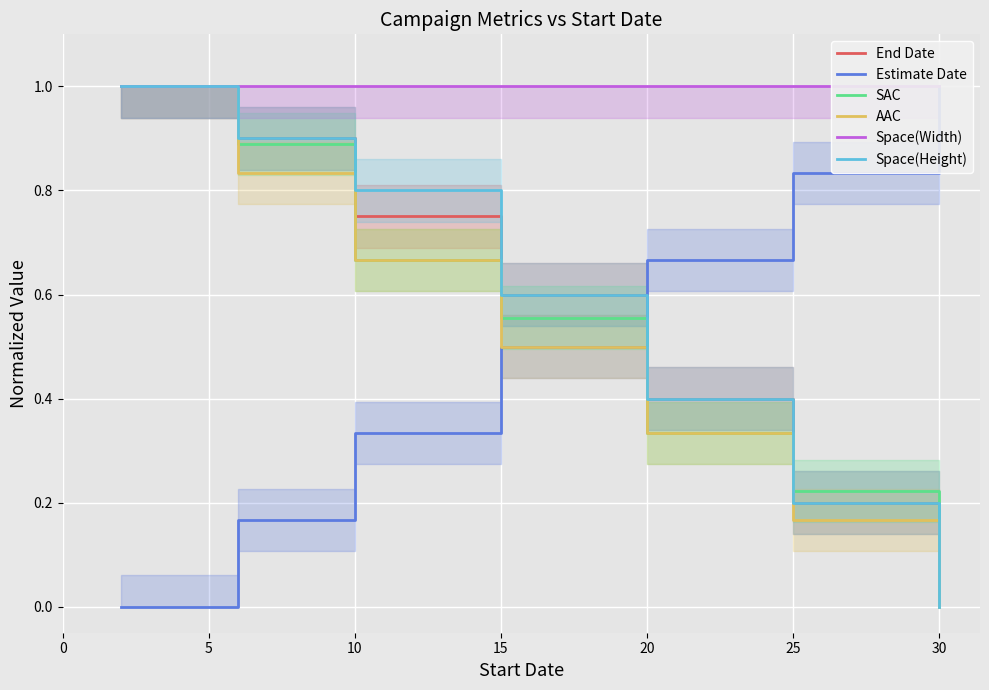

Rank the series at 15 from highest to lowest value.

Space(Width), End Date, Space(Height), SAC, Estimate Date, AAC